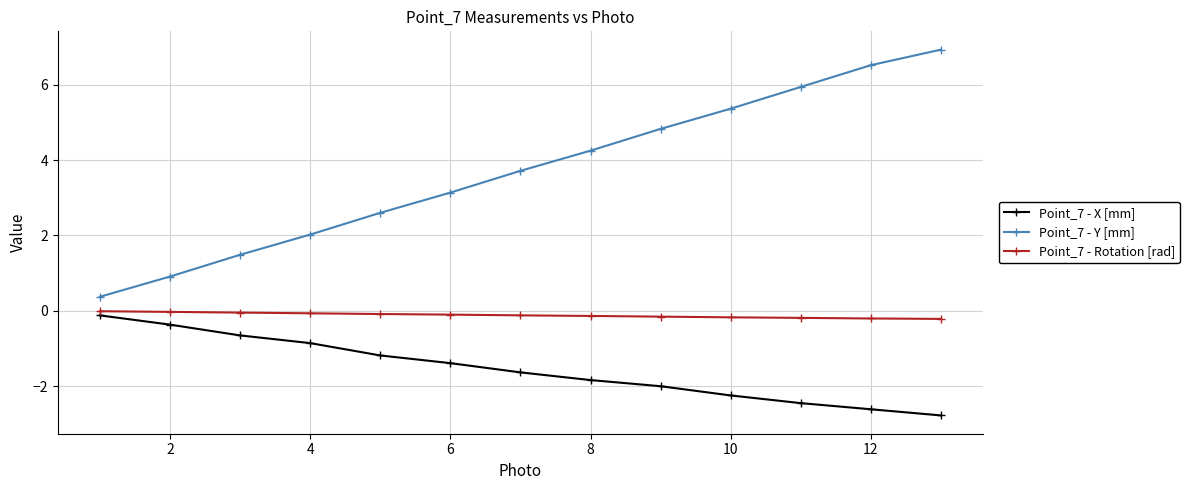

Which series has the widest spread of values?

Point_7 - Y [mm]